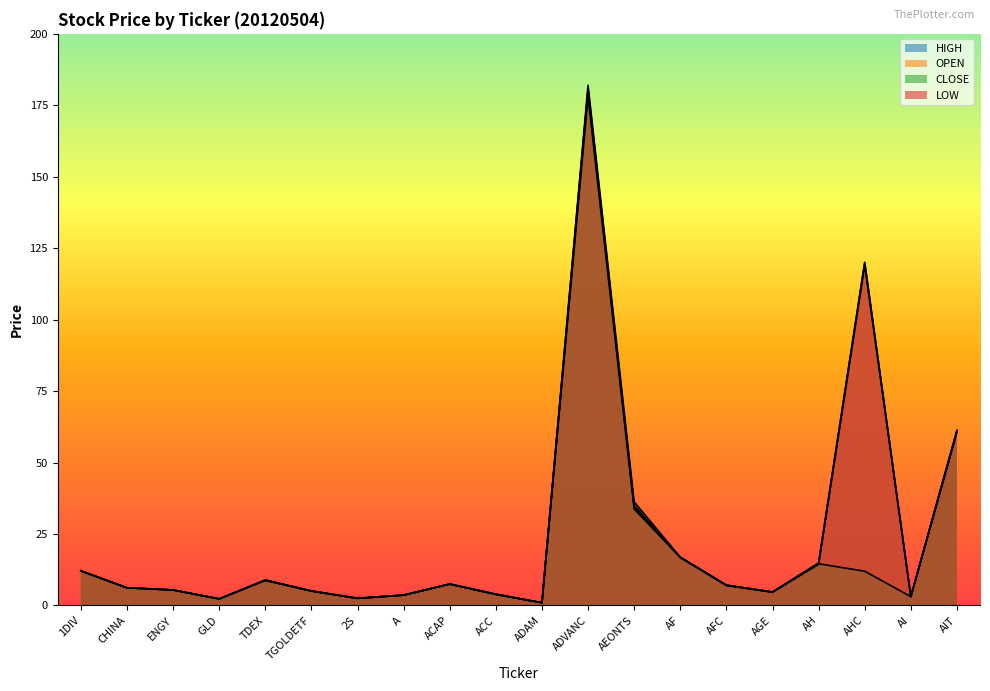

True or false: OPEN has more than 0 points higher than both neighbors.

True